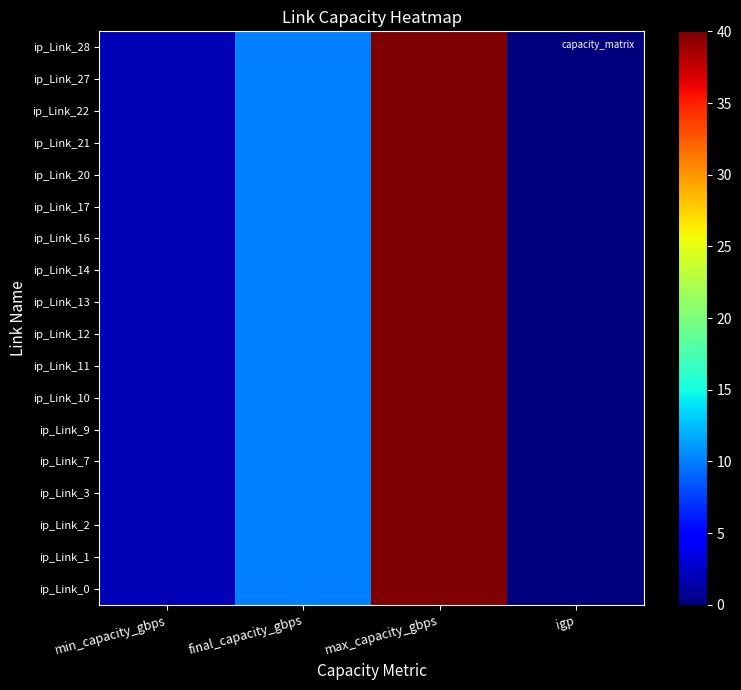

At max_capacity_gbps, list the series in order from largest to smallest.

ip_Link_0, ip_Link_1, ip_Link_2, ip_Link_3, ip_Link_7, ip_Link_9, ip_Link_10, ip_Link_11, ip_Link_12, ip_Link_13, ip_Link_14, ip_Link_16, ip_Link_17, ip_Link_20, ip_Link_21, ip_Link_22, ip_Link_27, ip_Link_28